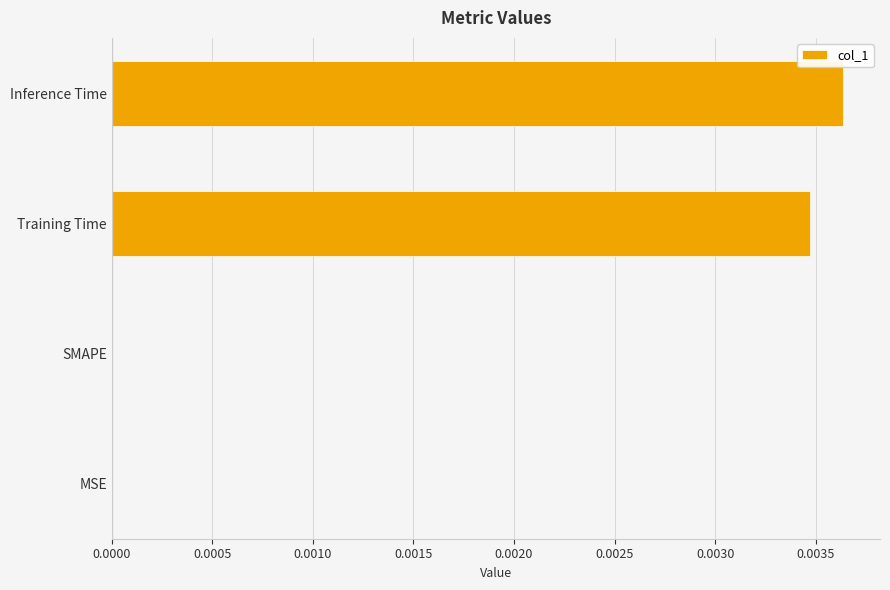

Between SMAPE and Inference Time, which is larger?

Inference Time